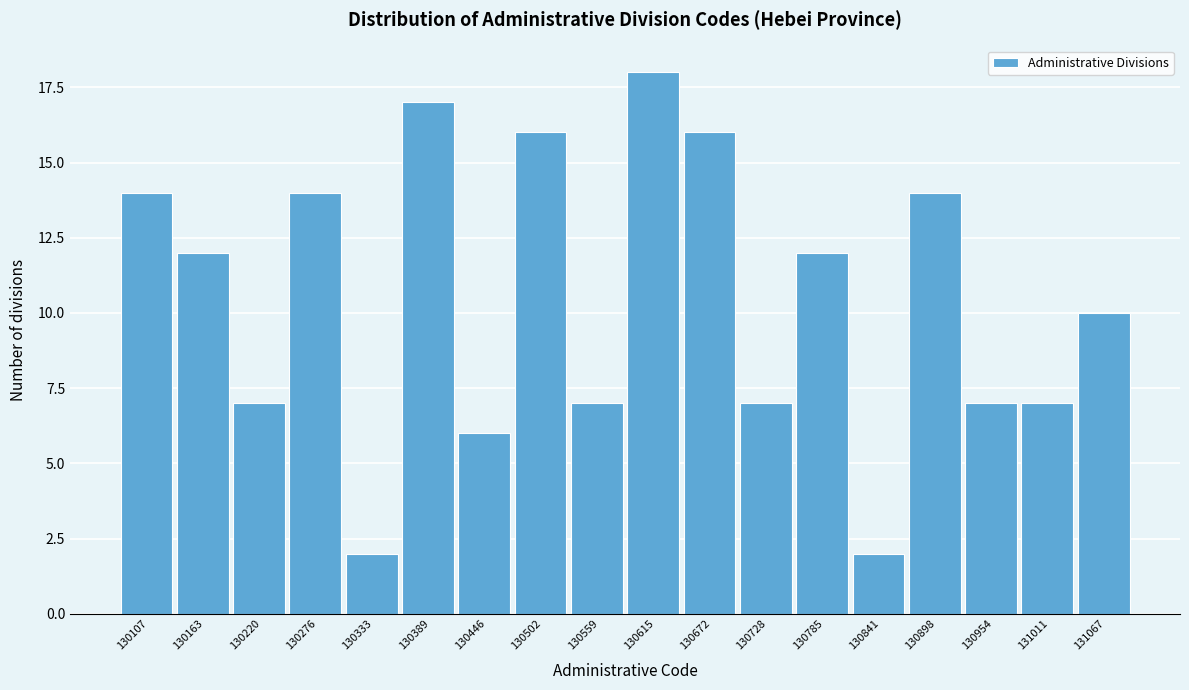

Reading right to left, transcribe all the data shown in this chart.

10	7	7	14	2	12	7	16	18	7	16	6	17	2	14	7	12	14